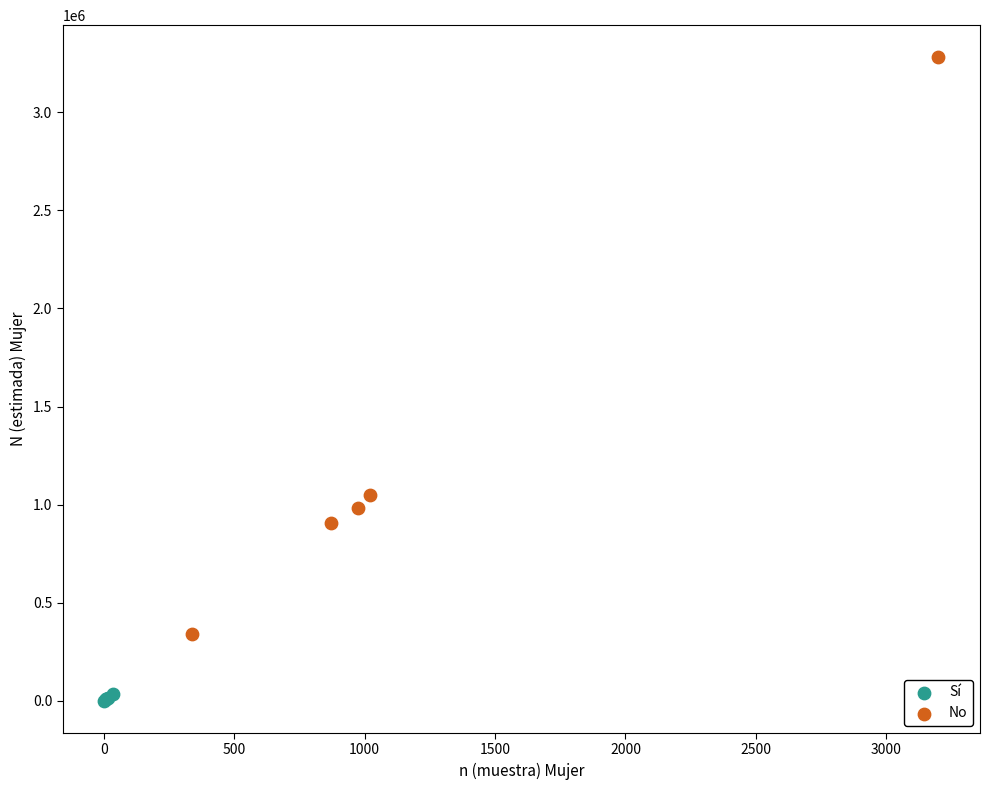

Which series reaches the maximum Y coordinate?

No